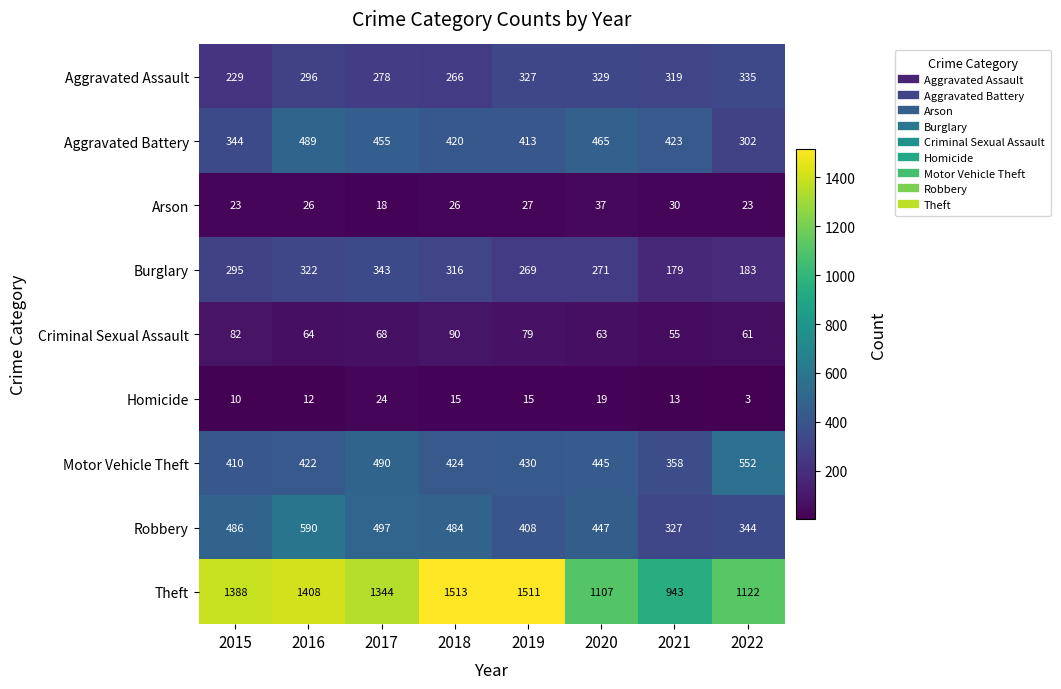

What value does the Aggravated Assault series have at 2021, to the nearest 10?

320